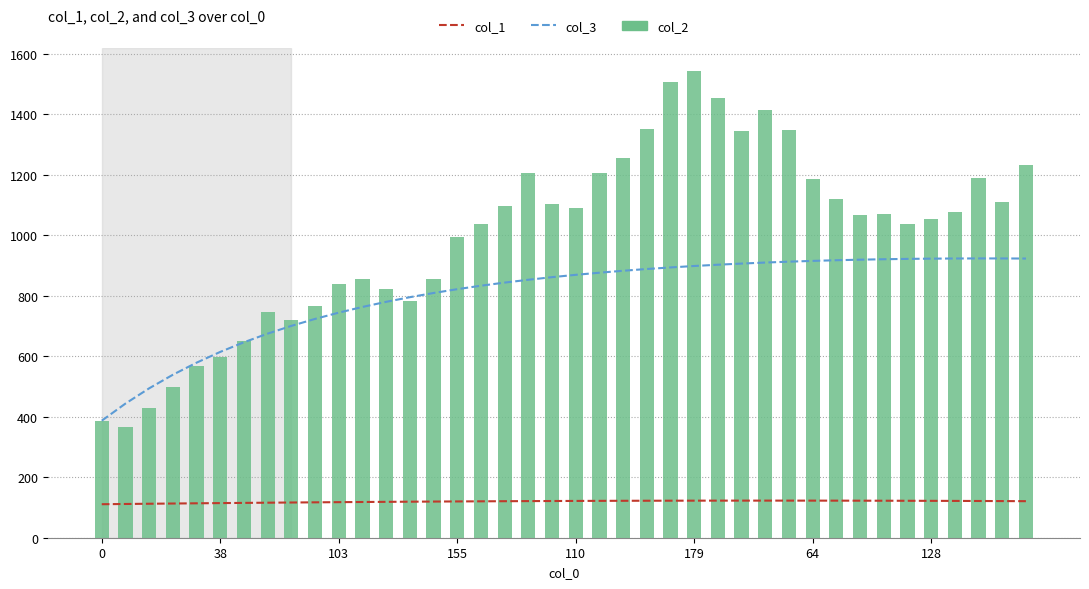

What is the greatest value displayed?

1543.0